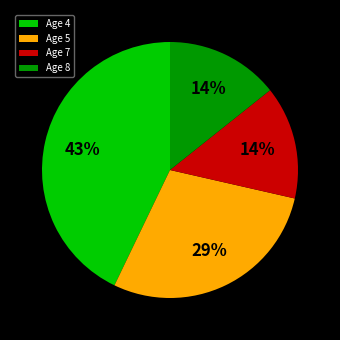

Which category has the biggest portion of the pie?

Age 4